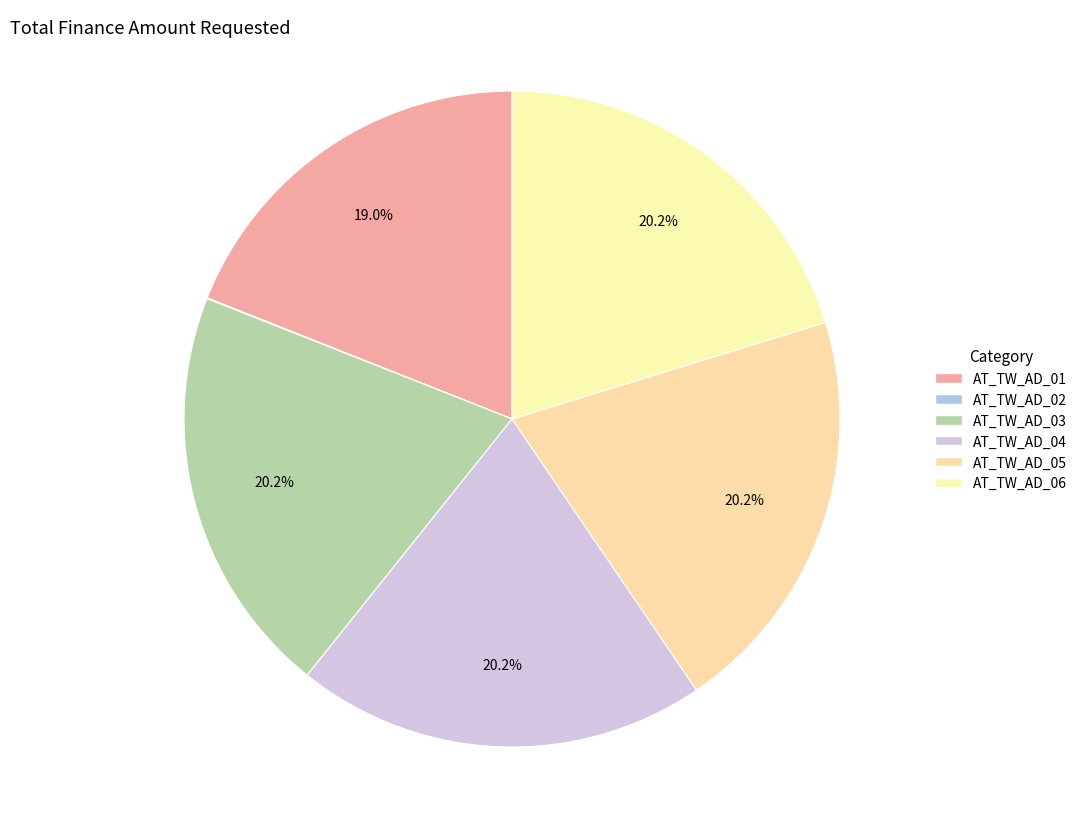

Count the number of slices in the pie.

6